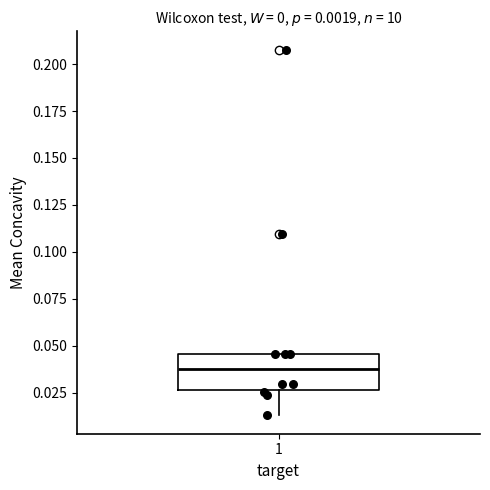

Transcribe this box plot: give where the median line is, the range the box spans, and where the two whiskers end, as read against the y-axis. The values are not printed on the chart, so give them approximately, as read against the axis.

median 0.040, box 0.025 to 0.045, whiskers 0.015 to 0.045